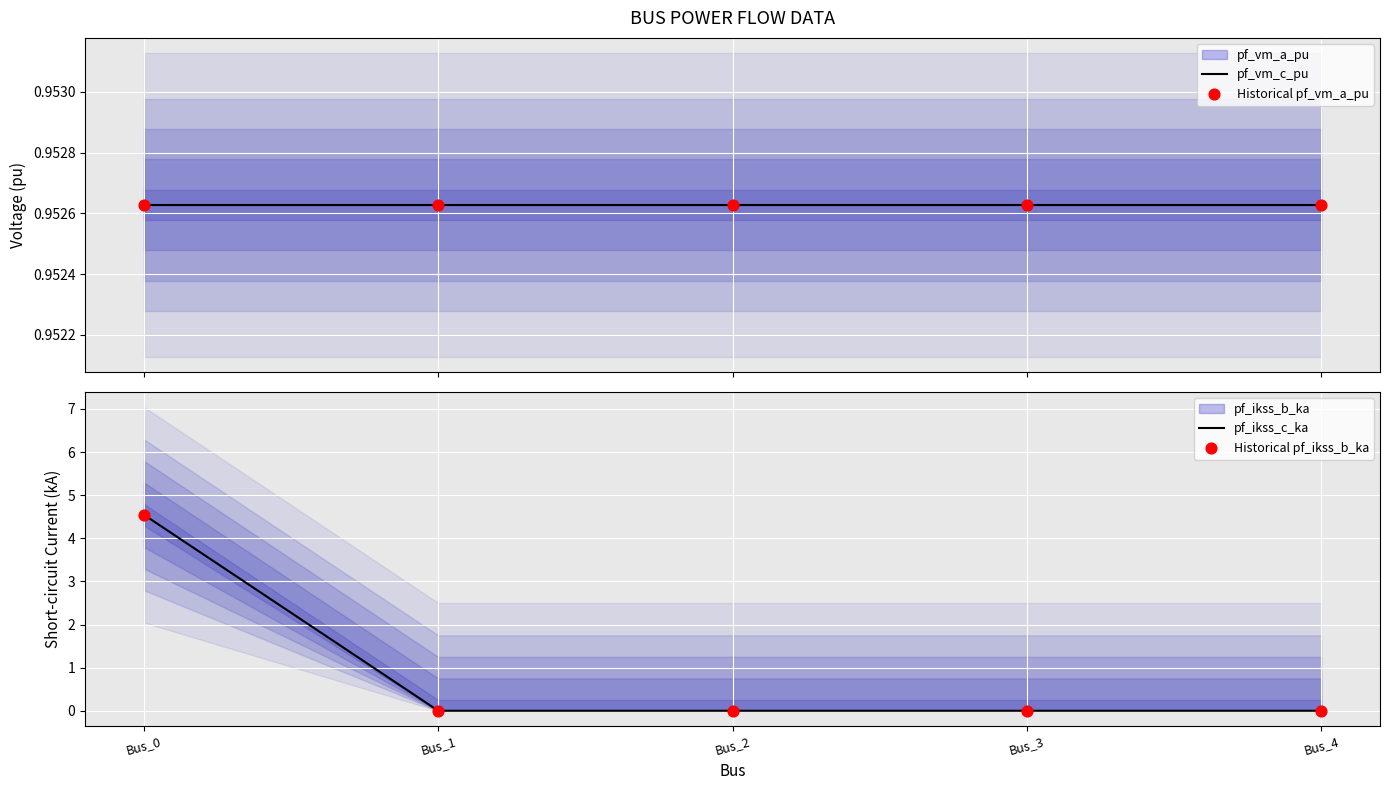

Which series reaches the minimum Y coordinate?

pf_ikss_c_ka